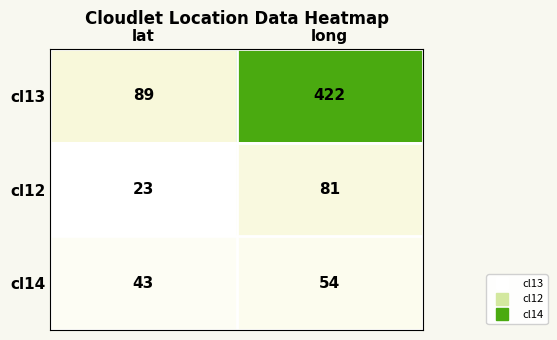

At which category is the sum across all series the highest?

long